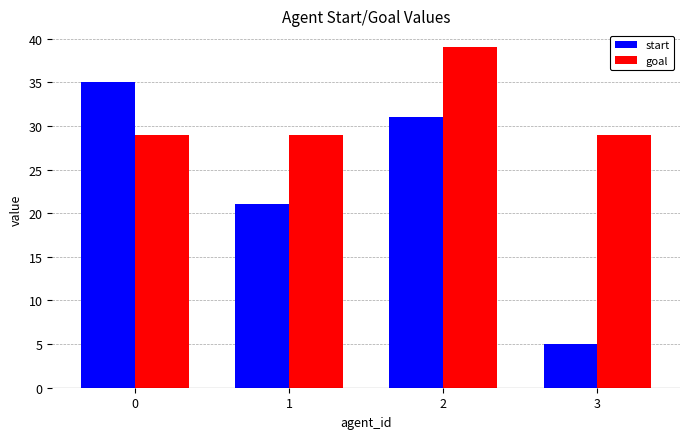

What is the difference between the start values at 0 and 1?

14